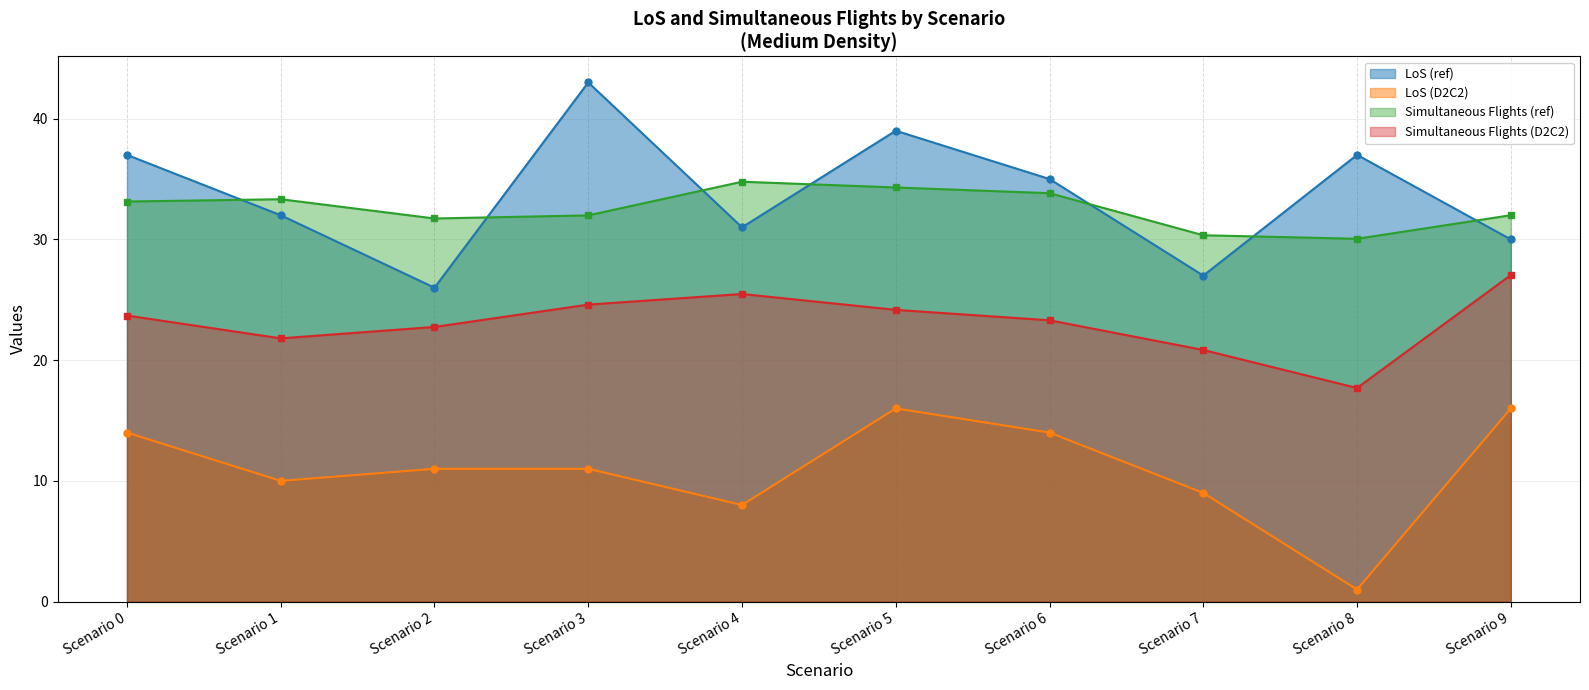

True or false: D2C2 and ref cross at least once.

False